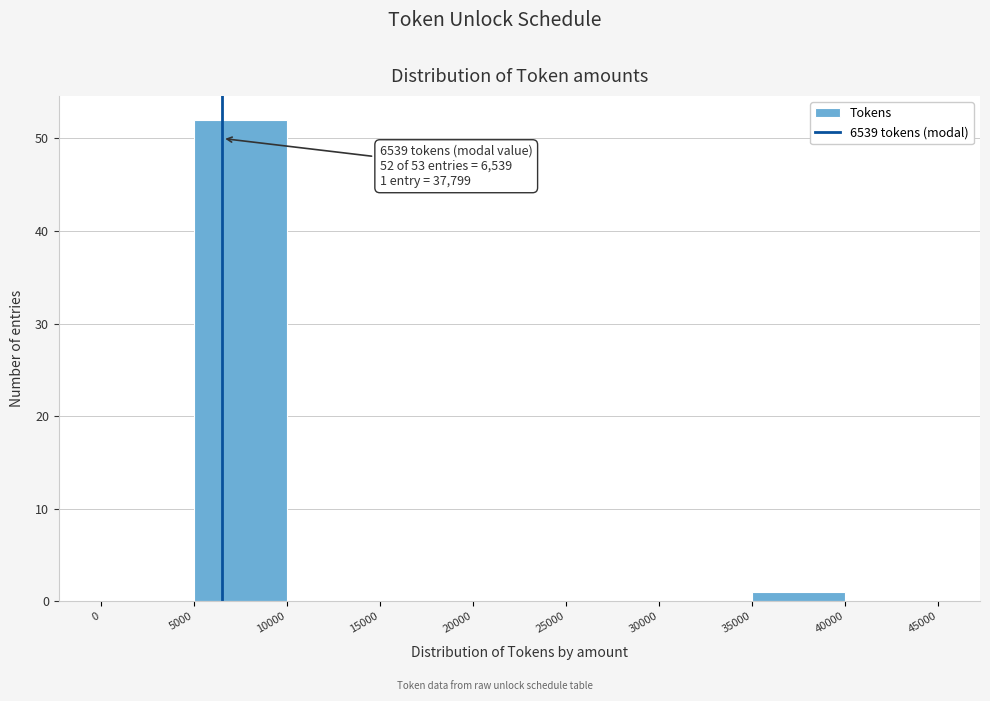

Which range on the x-axis has the tallest bar?

5000 to 10000